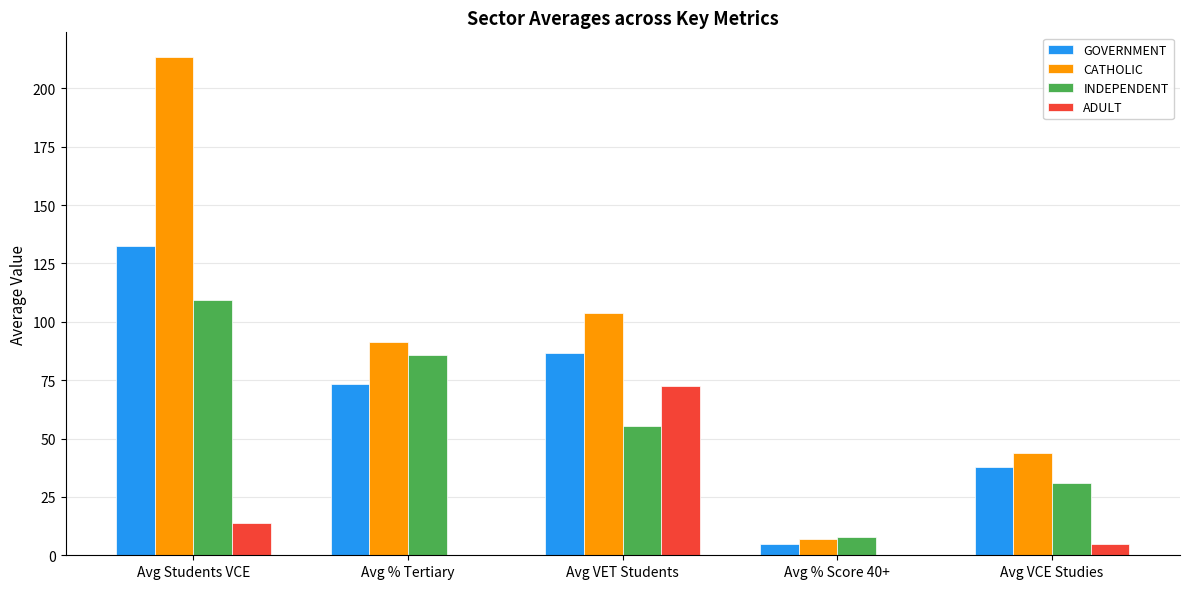

At which label is CATHOLIC closest to 110?

Avg VET Students